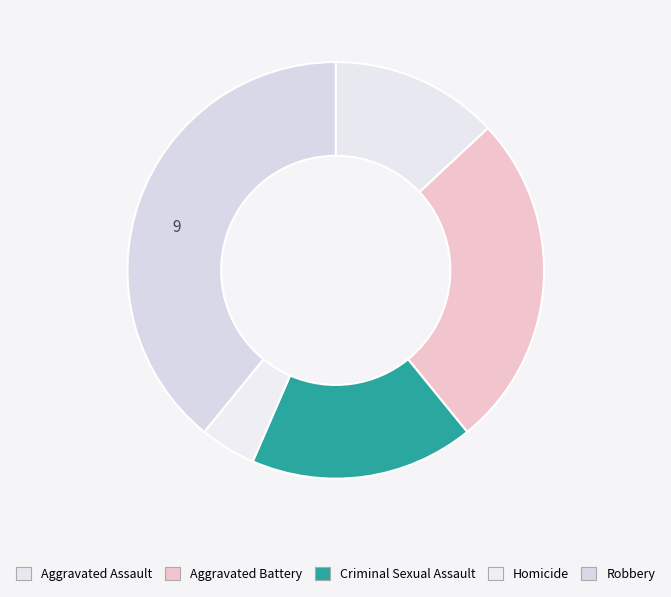

Count the number of slices in the pie.

5